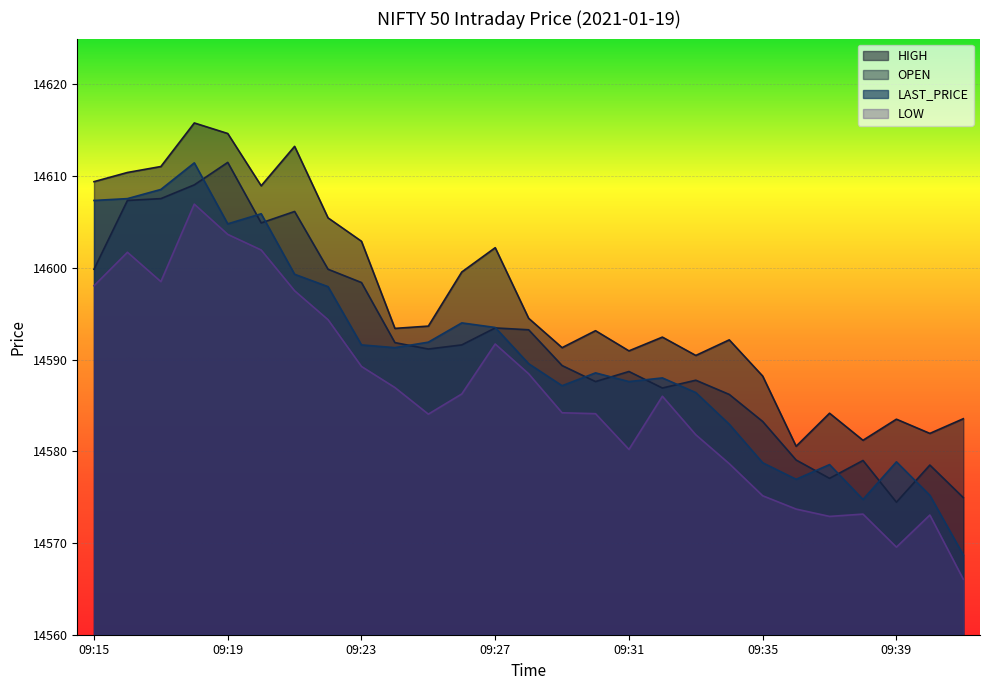

What is the difference between the highest and lowest values at 09:19?

11.0